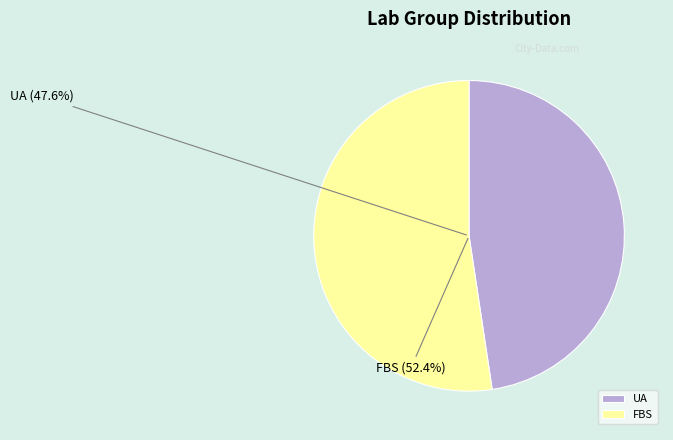

To the nearest percent, what is the difference between the largest and smallest slice percentages?

5%